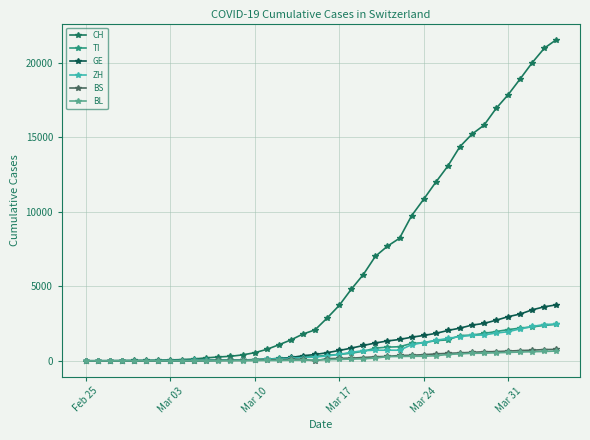

Which series has the largest range (max minus min)?

CH